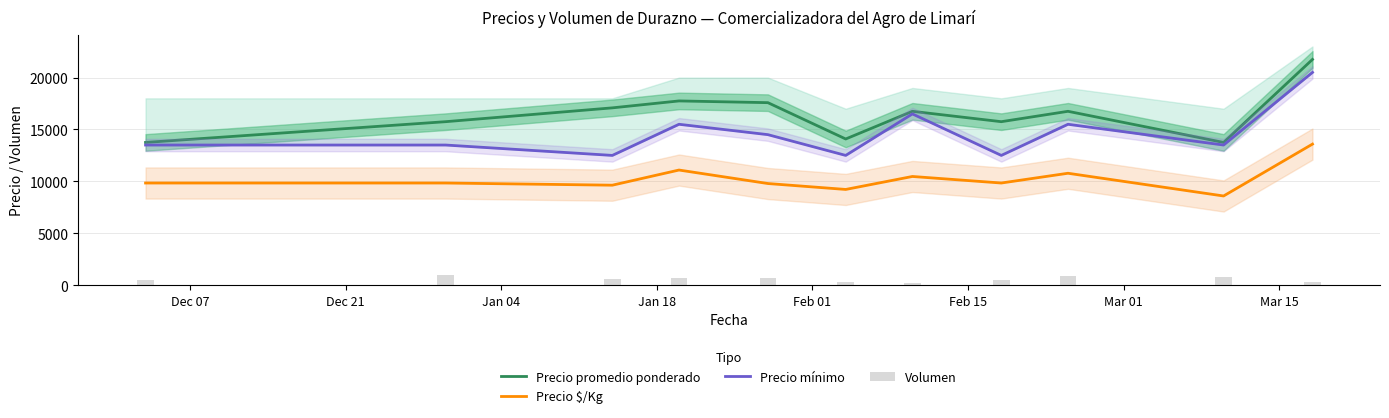

Are the bars horizontal?

No